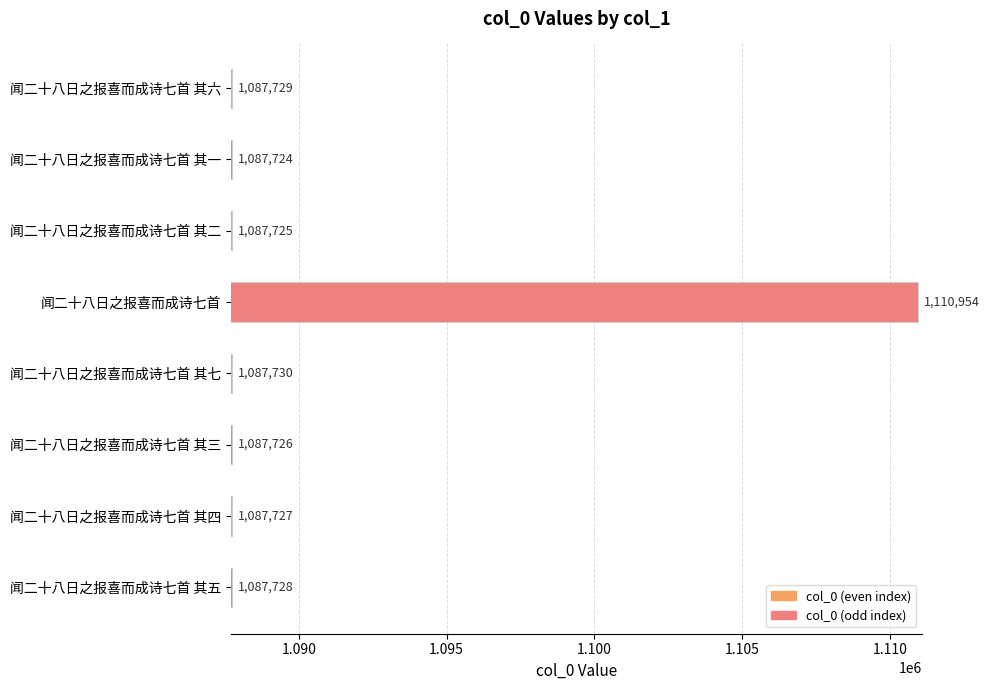

Does the chart contain stacked bars?

No